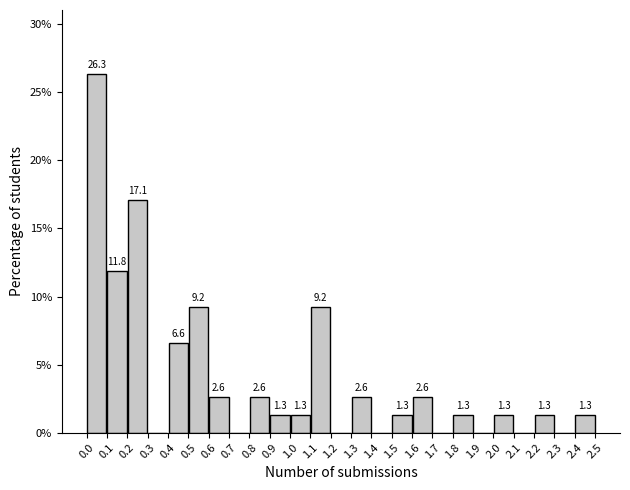

Which range on the x-axis has the tallest bar?

0.0 to 0.1